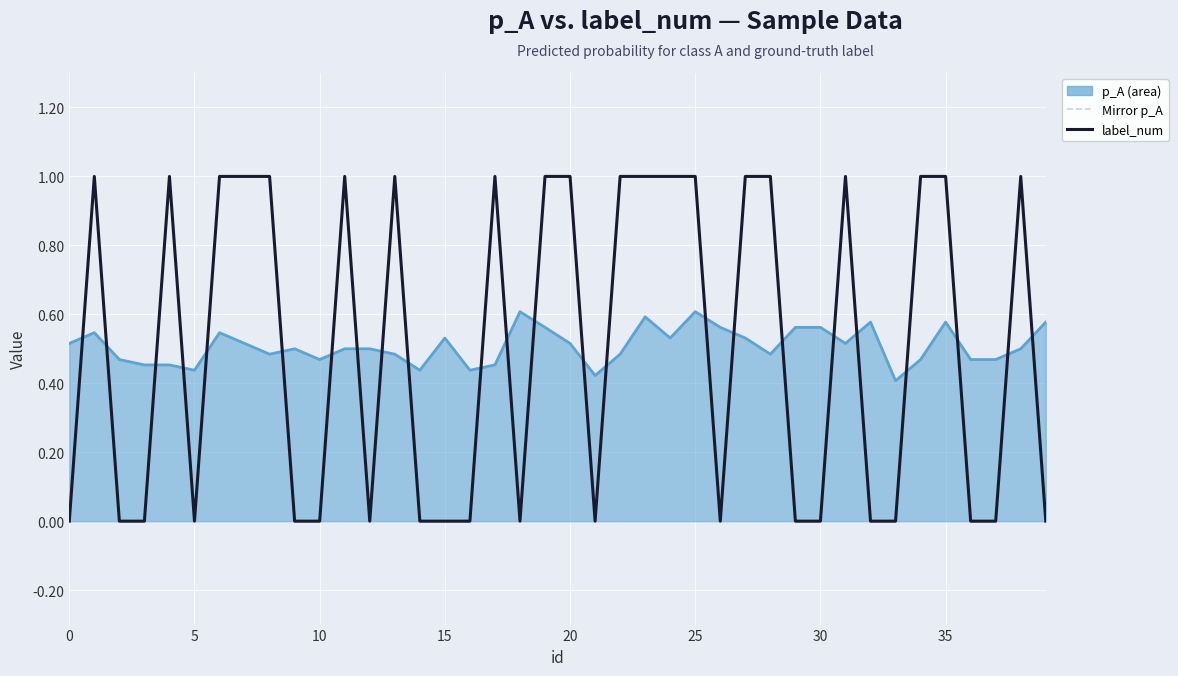

The Mirror p_A series shows -0.5 at 24. True or false?

True